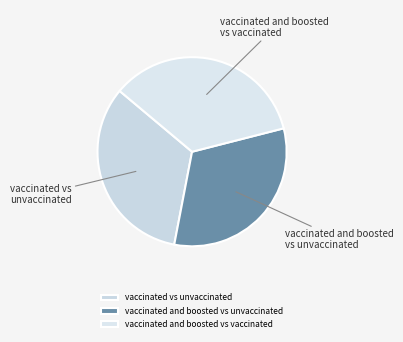

Does any single category account for the majority?

No